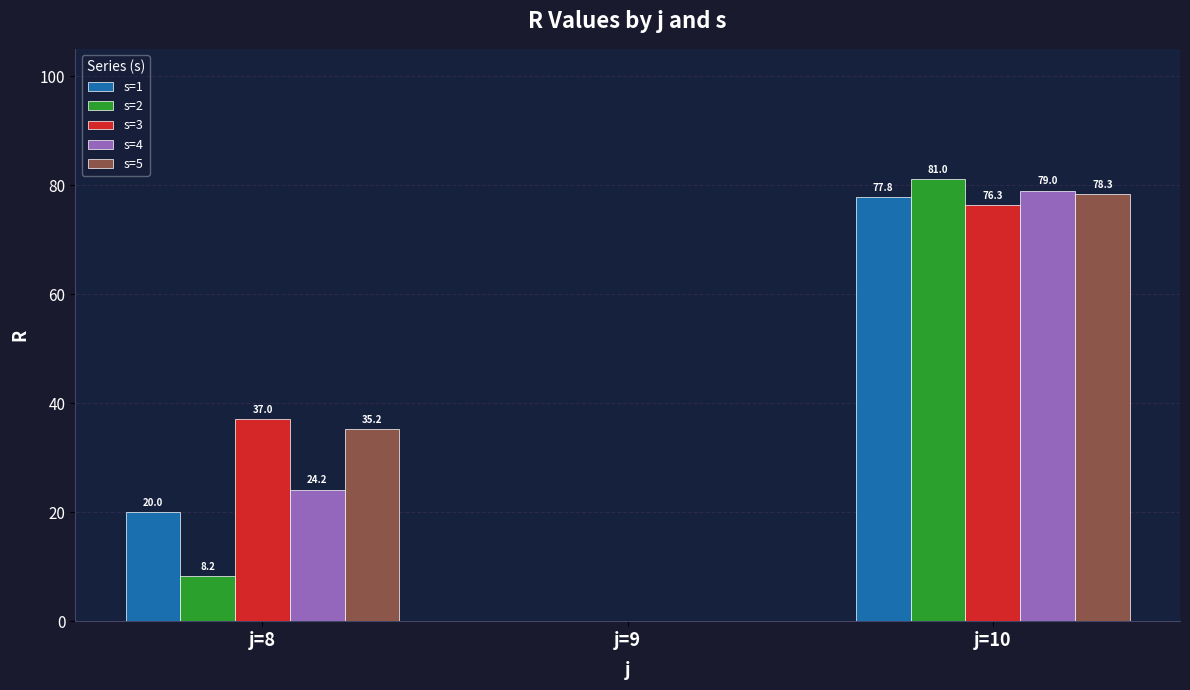

Where does the s=4 series first go above 24?

j=8